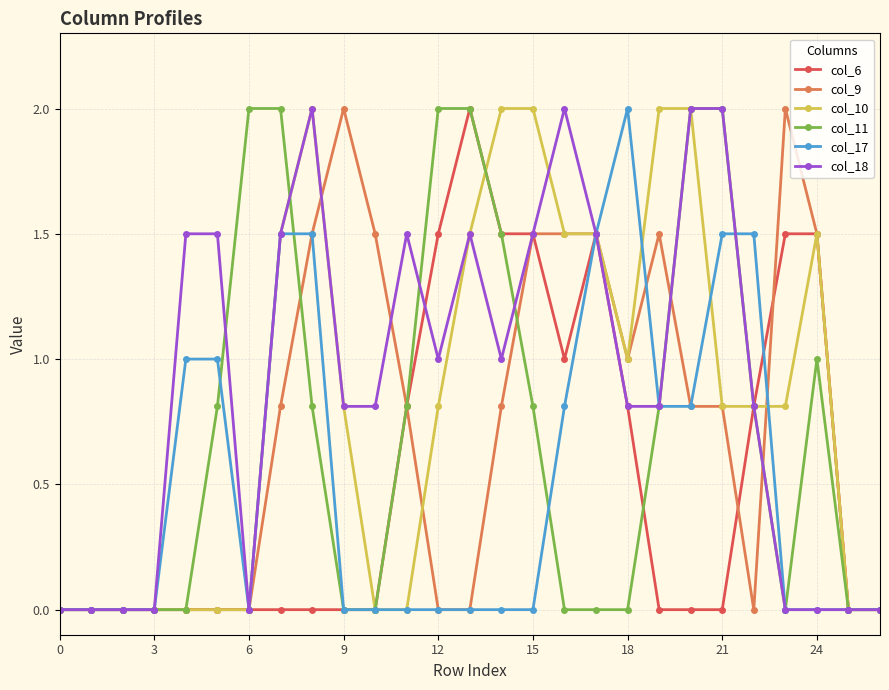

What is the value of the col_10 point at the 21st from the left?

2.0